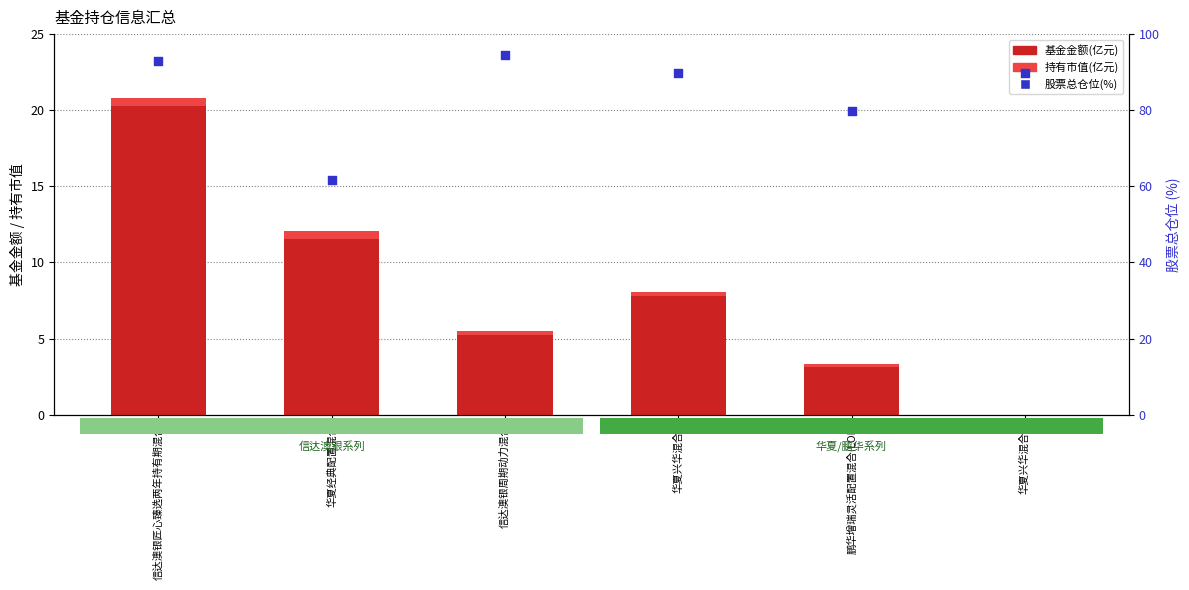

Which series has the largest total across all categories?

股票总仓位(%)